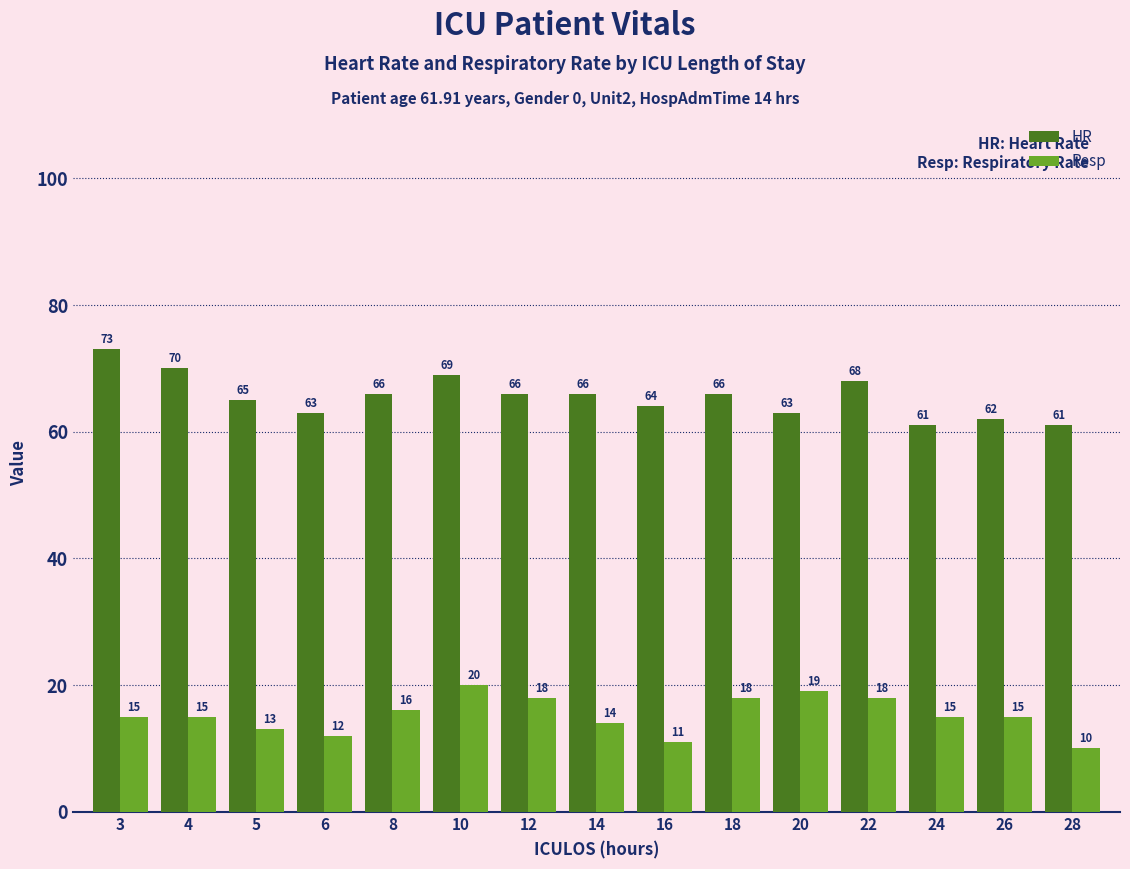

The HR series shows 66 at 14. True or false?

True